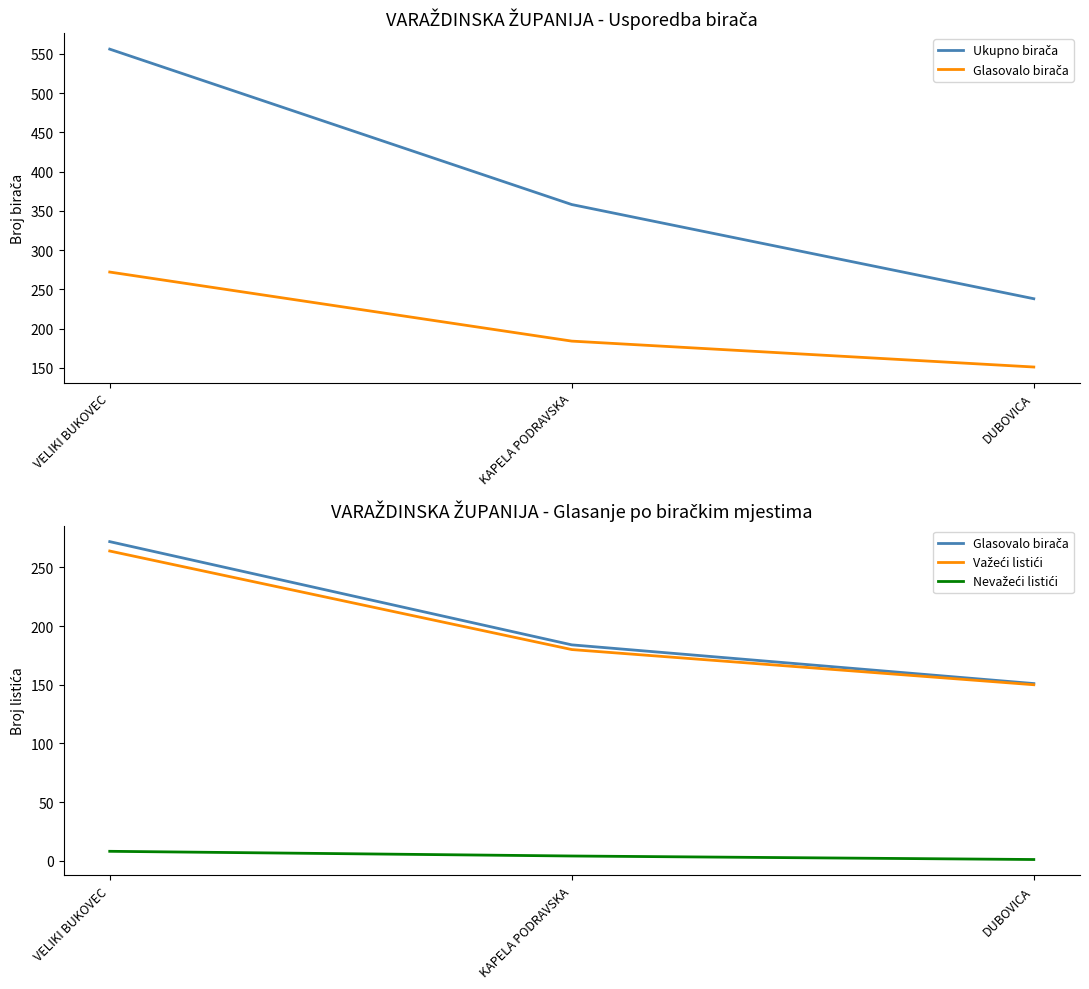

What is the difference between the maximum and minimum values in the Ukupno birača series?

318